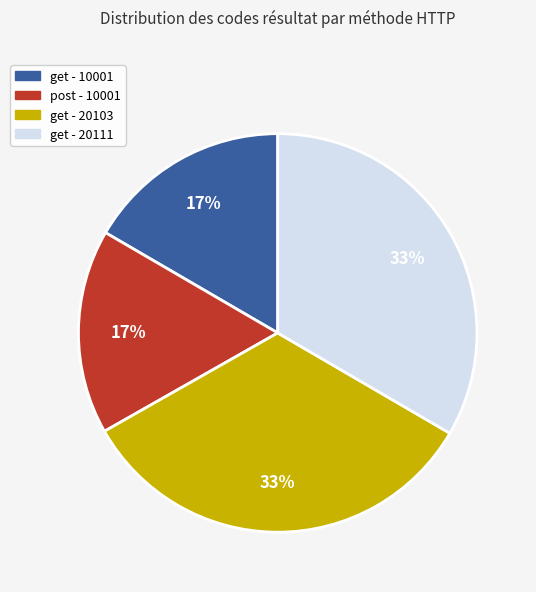

To the nearest percent, what is the average slice percentage?

25%